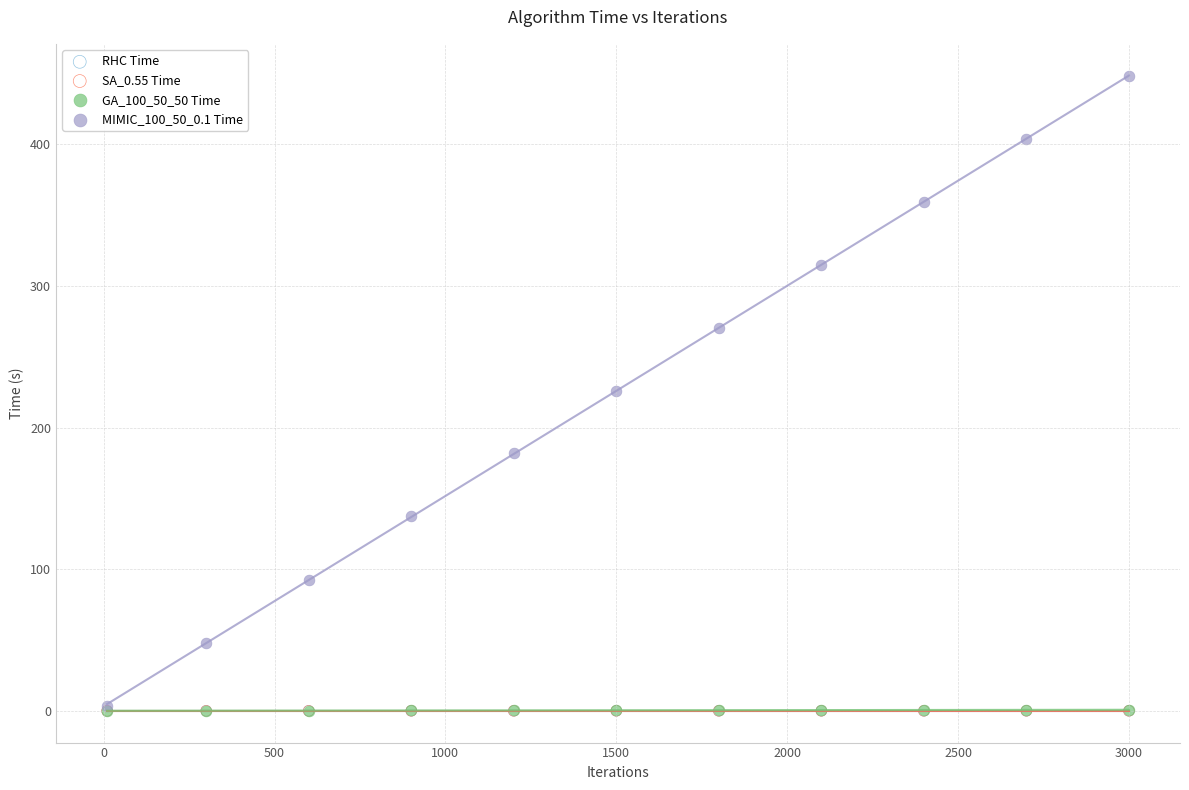

What are all the series names shown in the legend?

RHC Time, SA_0.55 Time, GA_100_50_50 Time, MIMIC_100_50_0.1 Time